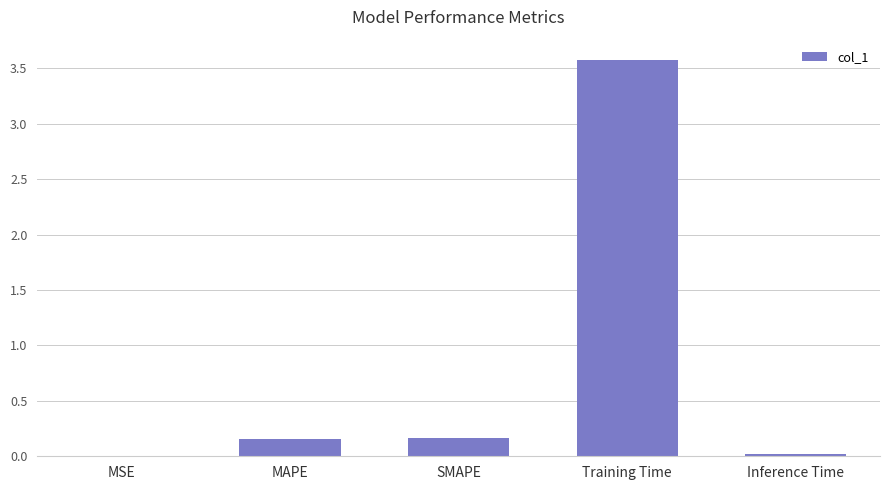

Which label corresponds to the largest value in the chart?

Training Time